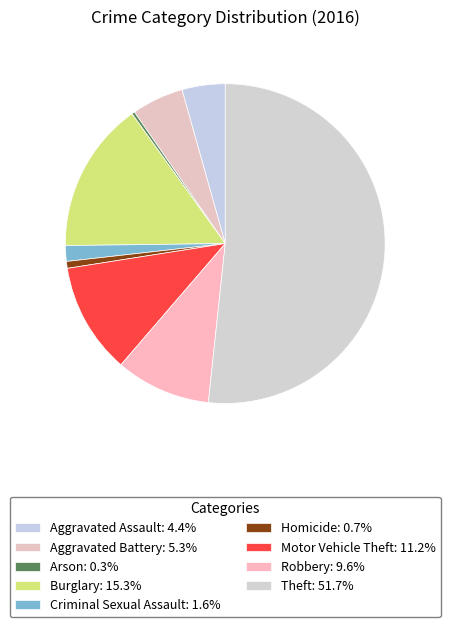

How many segments does this pie chart have?

9